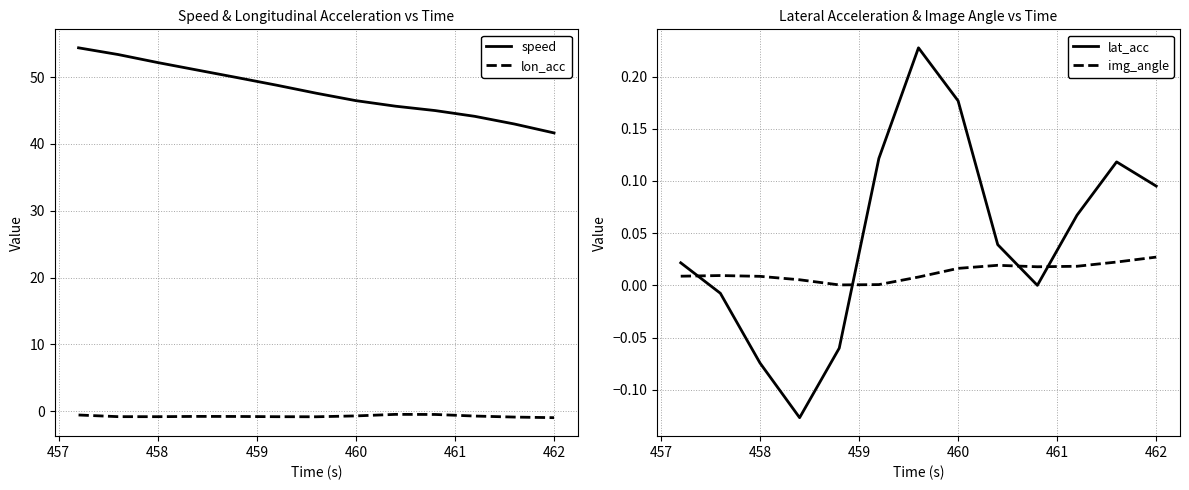

True or false: lon_acc has a value of -0.7 at 460.

True